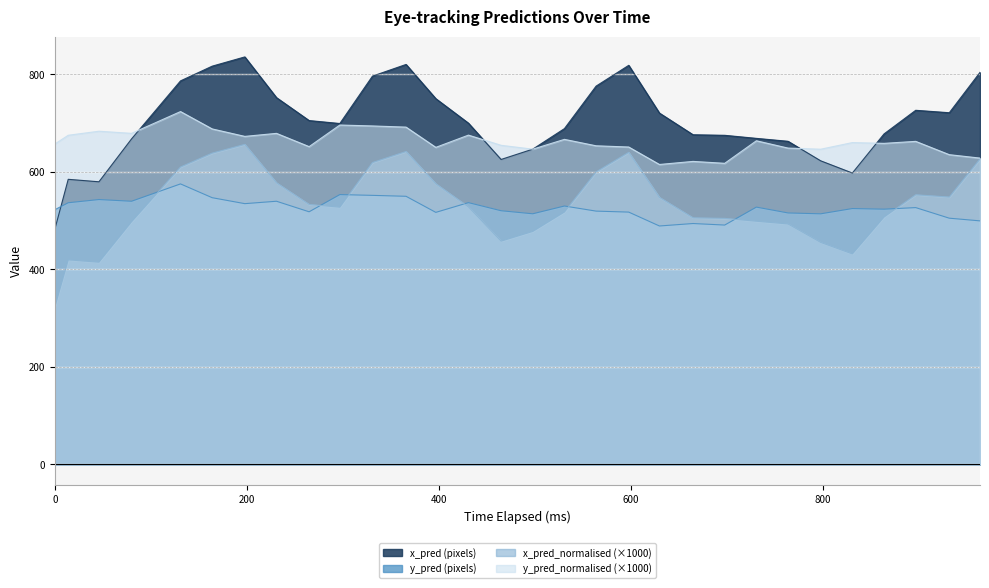

Which series has the largest range (max minus min)?

x_pred (pixels)